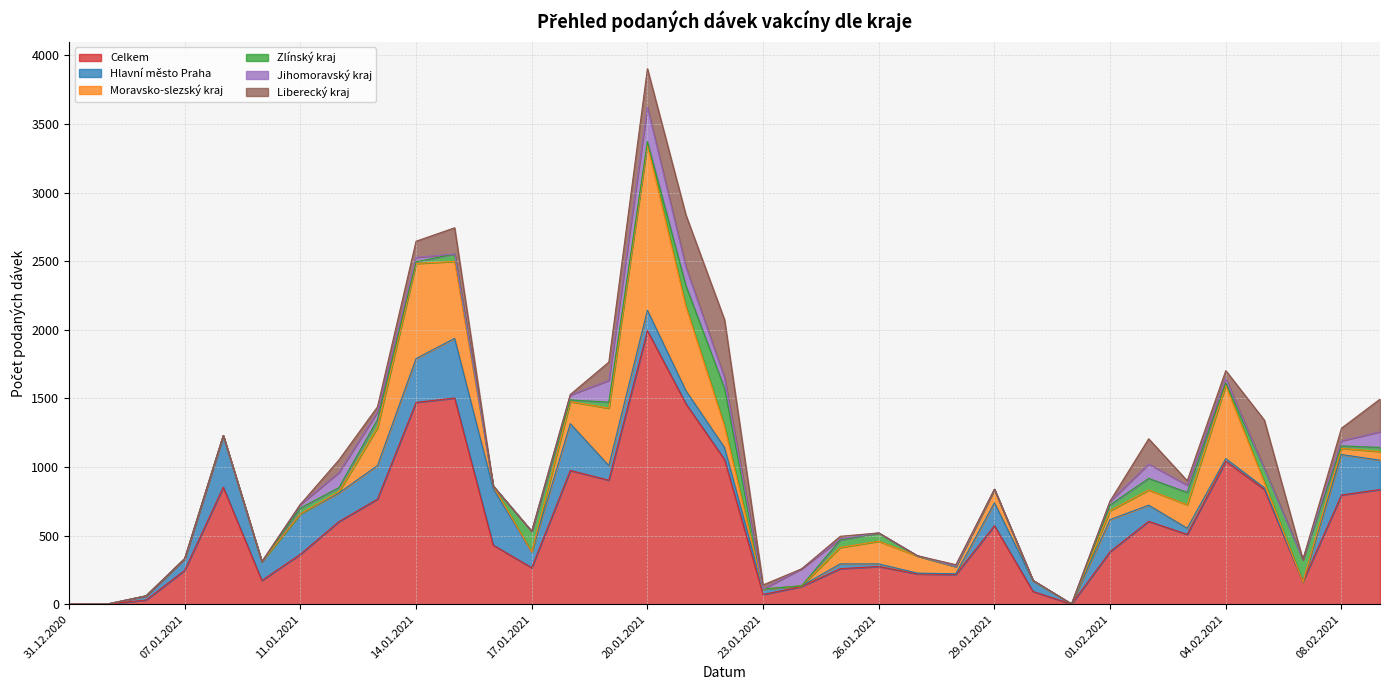

How many categories are shown in the chart?

35